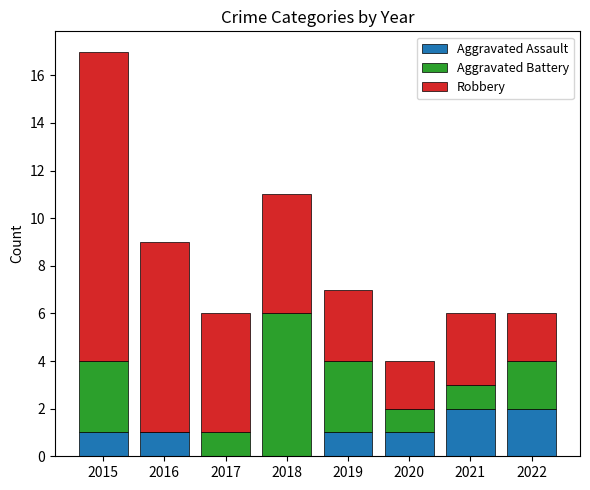

At which category is the sum across all series the highest?

2015